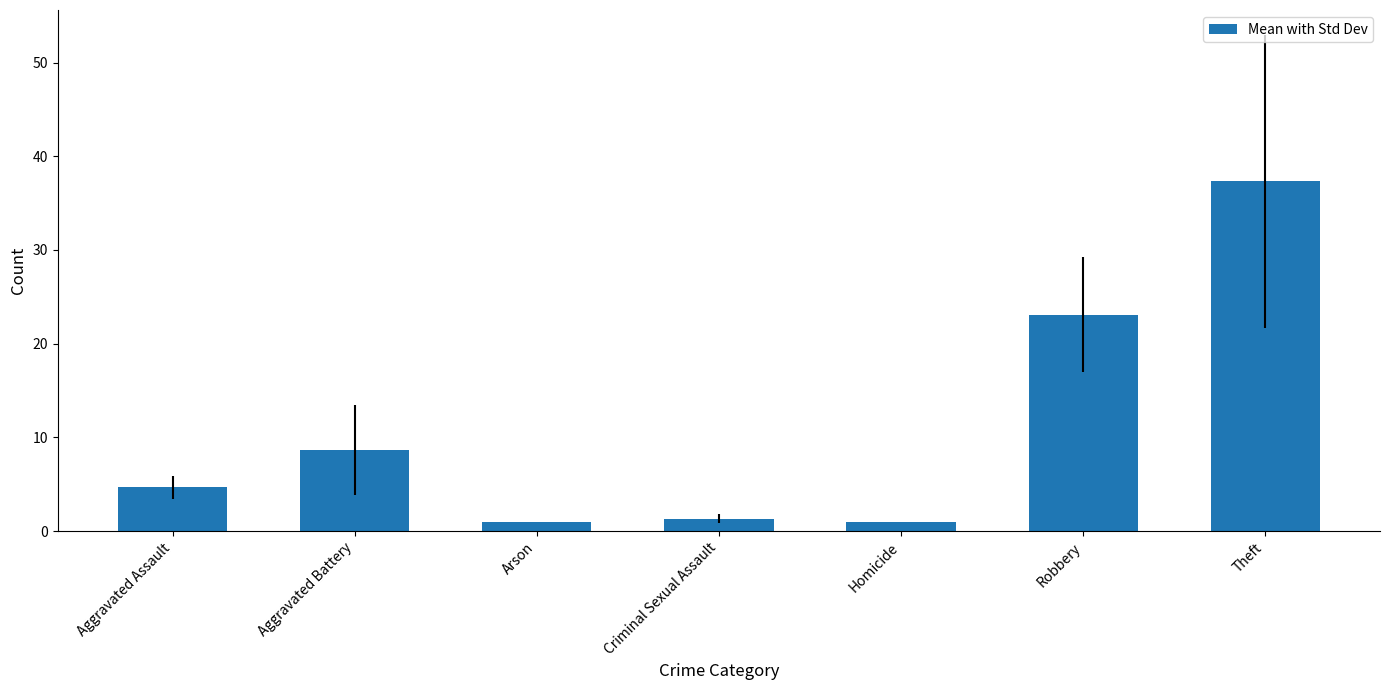

What position from the right is Criminal Sexual Assault?

4